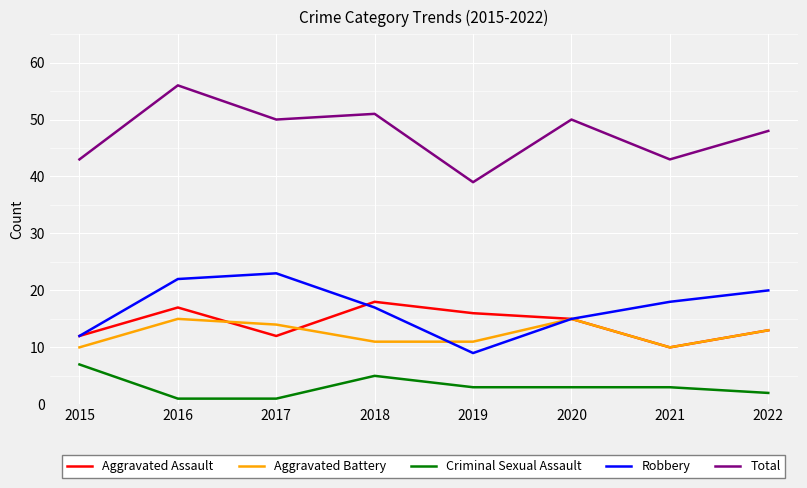

What is the sum of the Total values at 2018 and 2019?

90